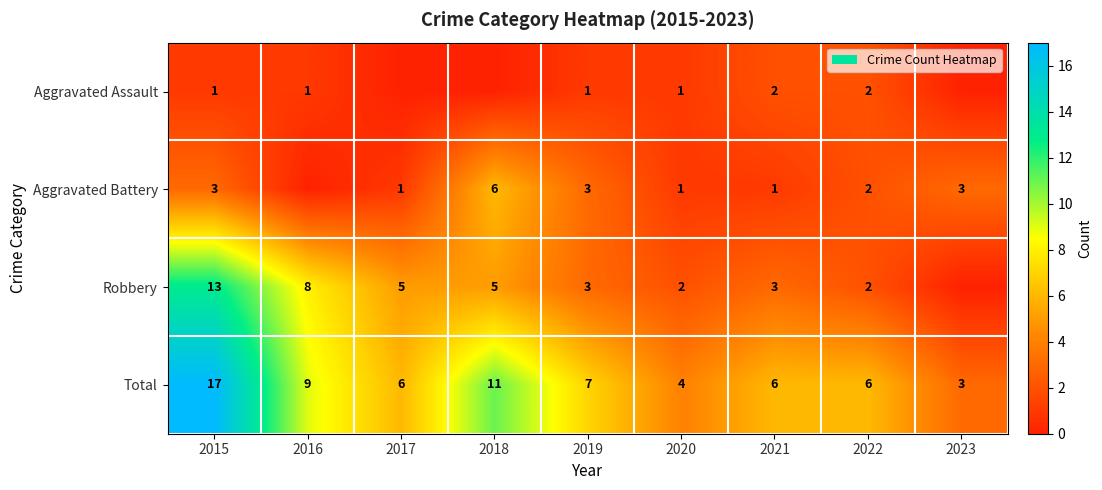

What is the difference between the maximum and second lowest values in the Total series?

13